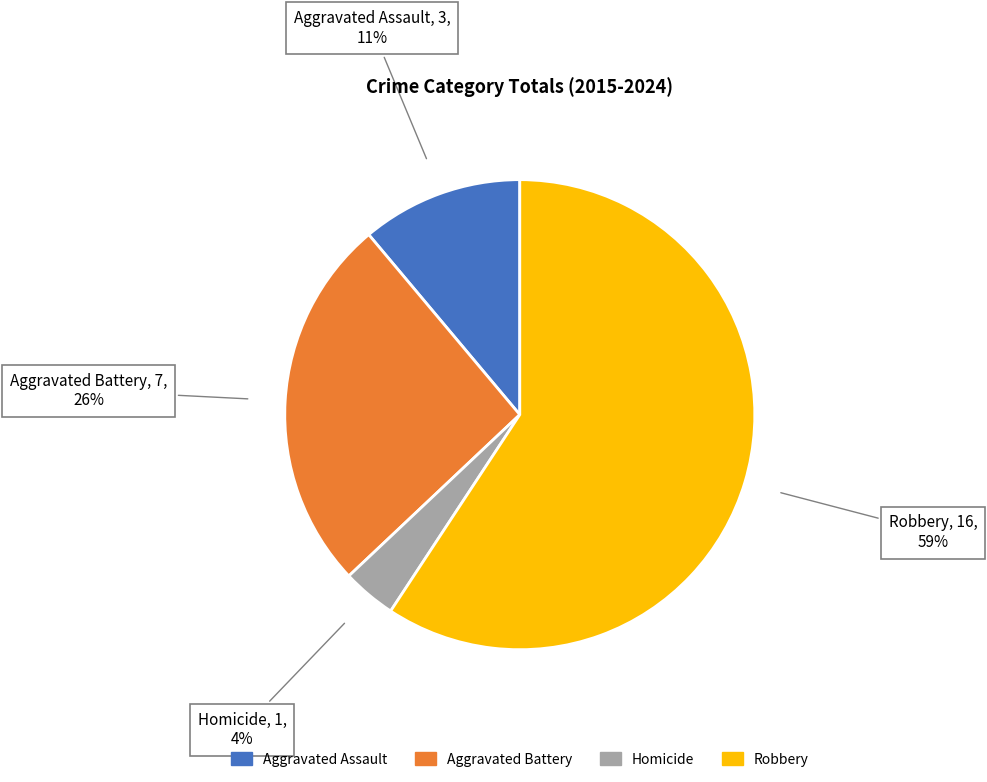

What percentage is the Robbery slice, to the nearest percent?

59%